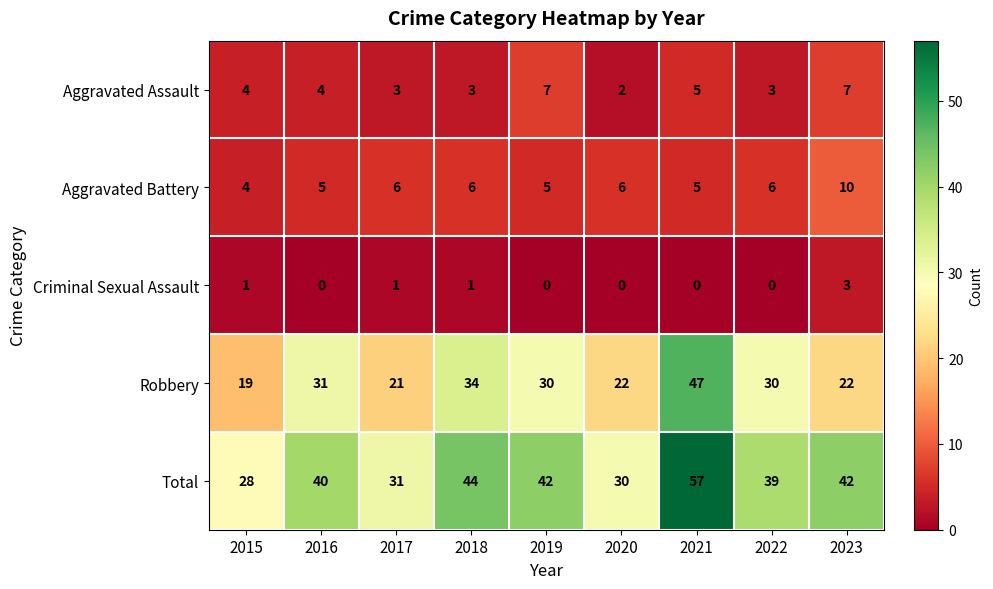

Which category has the highest value in the Total series?

2021